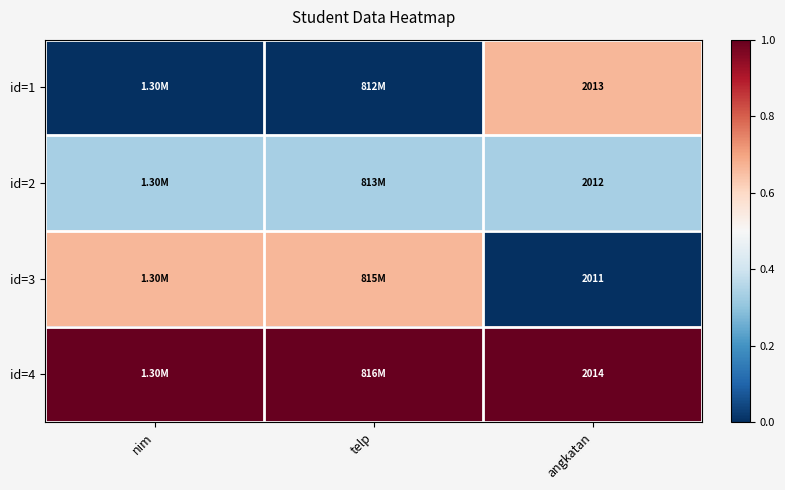

At which label is id=2 closest to 0?

nim